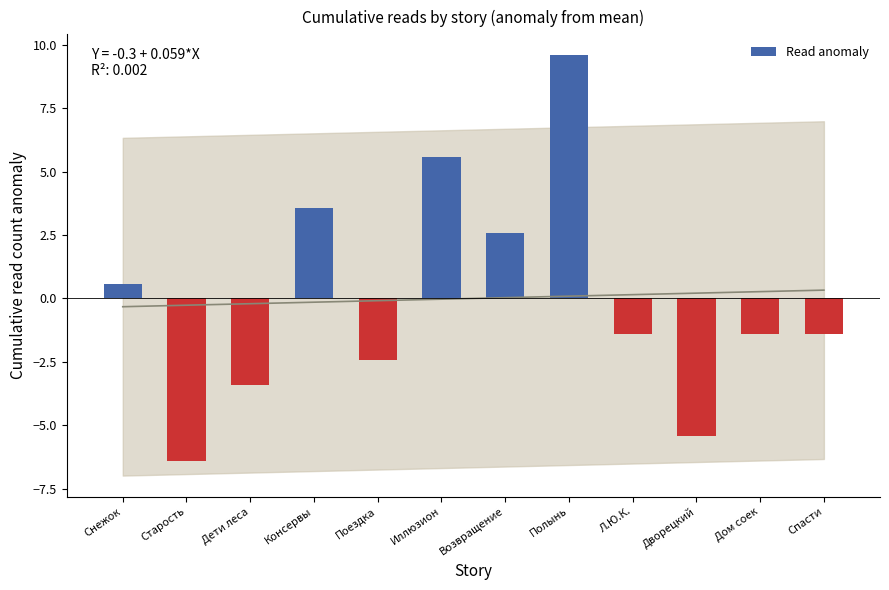

Does the chart contain any negative values?

Yes